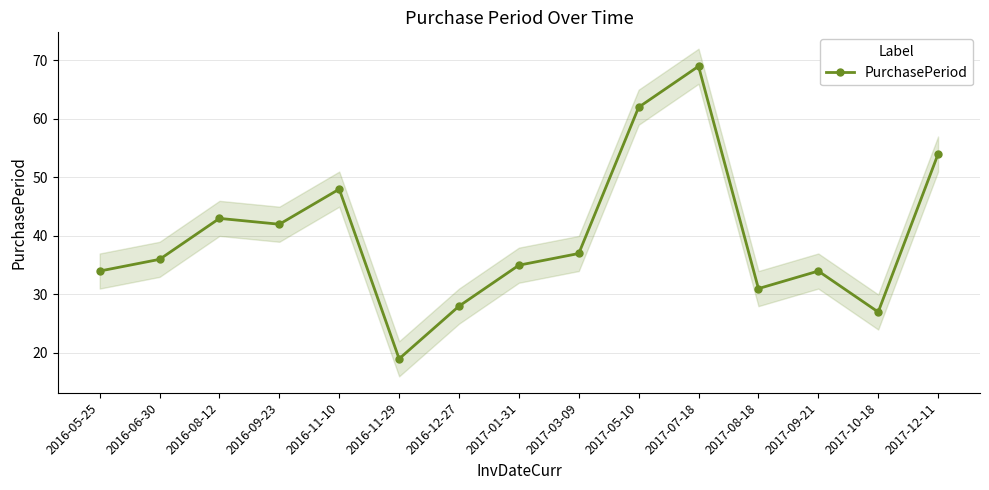

At which label does the data first exceed 36?

2016-08-12